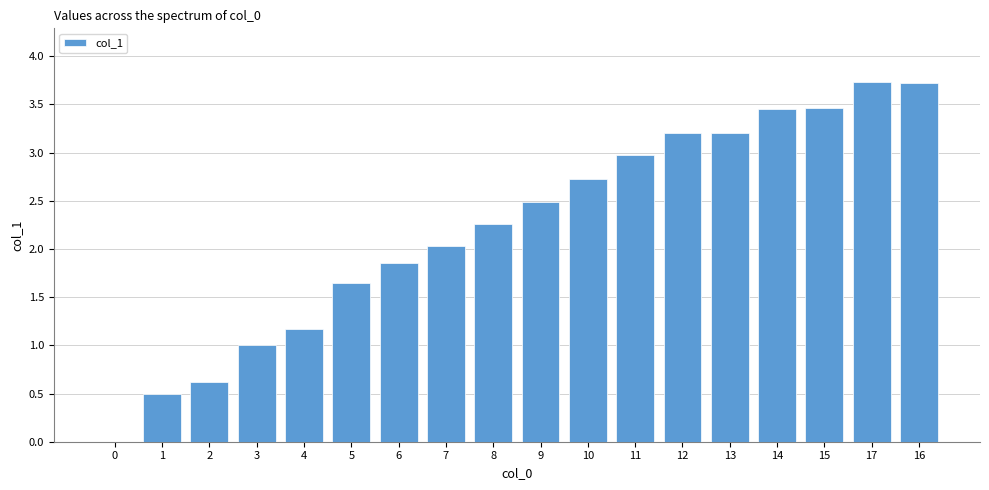

Count the number of data series in this chart.

1